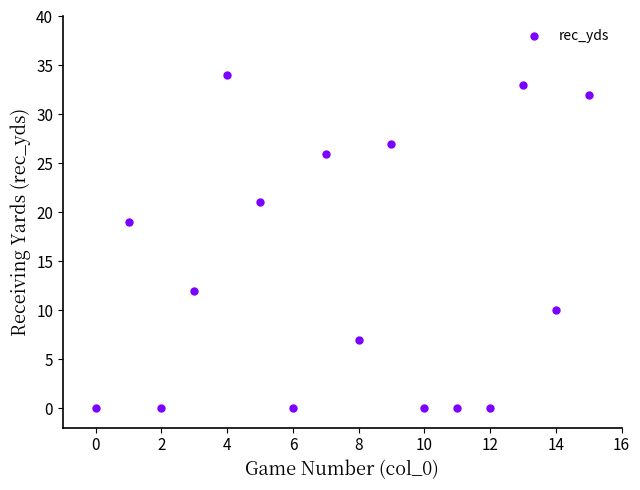

What Y value in the scatter plot is closest to 17?

19